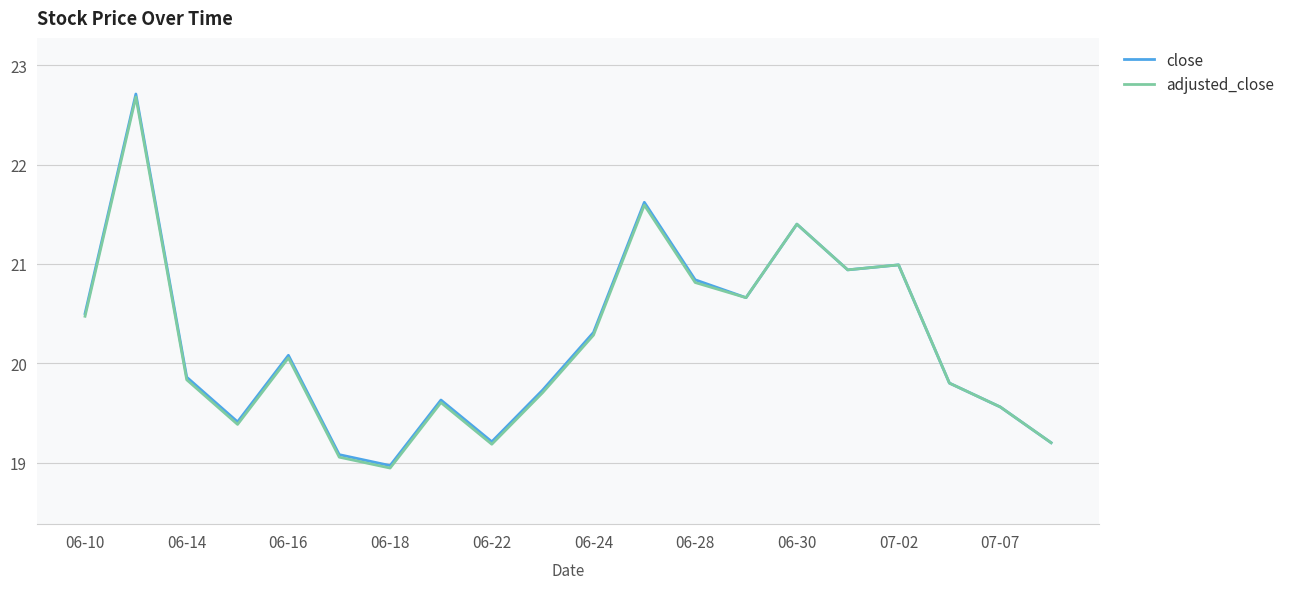

Which series has the largest range (max minus min)?

close